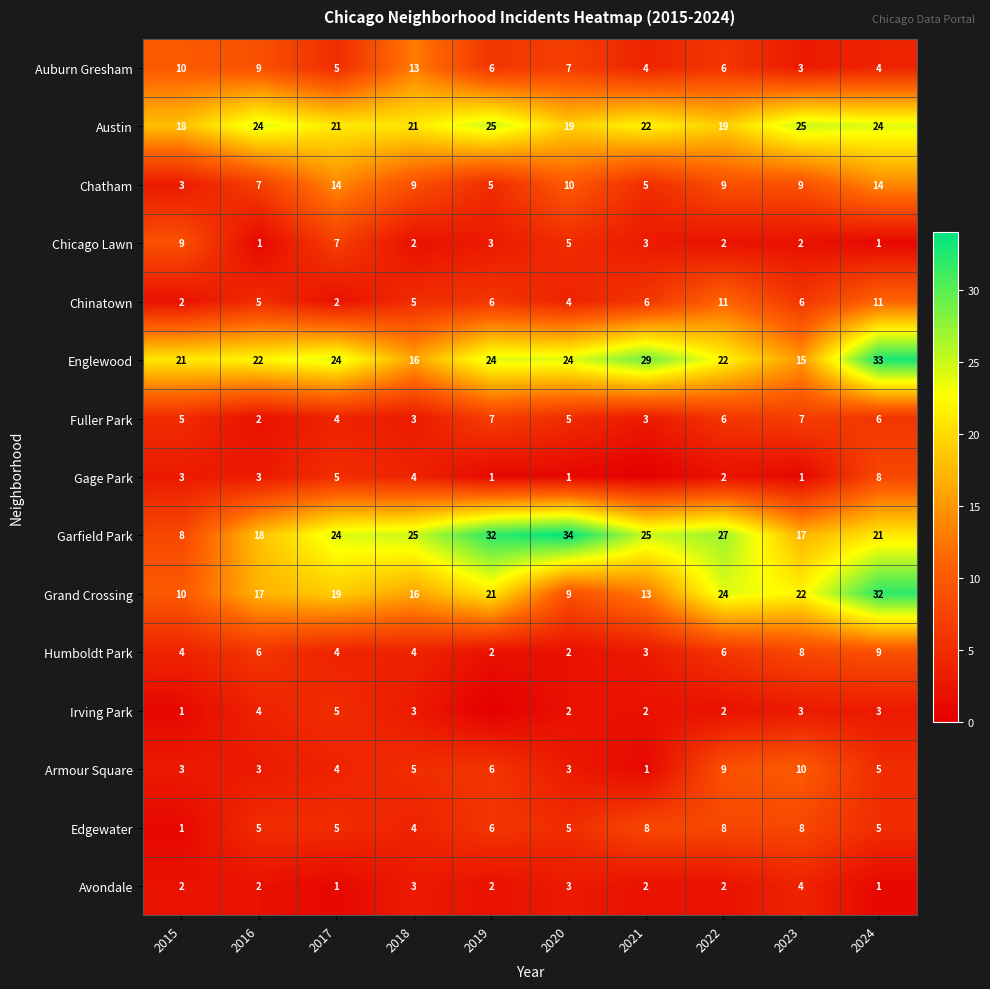

What is the difference between the maximum and minimum values in the Chicago Lawn series?

8